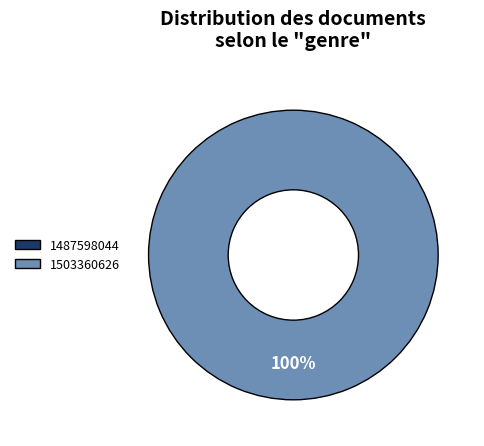

To the nearest percent, what is the difference between the largest and smallest slice percentages?

100%